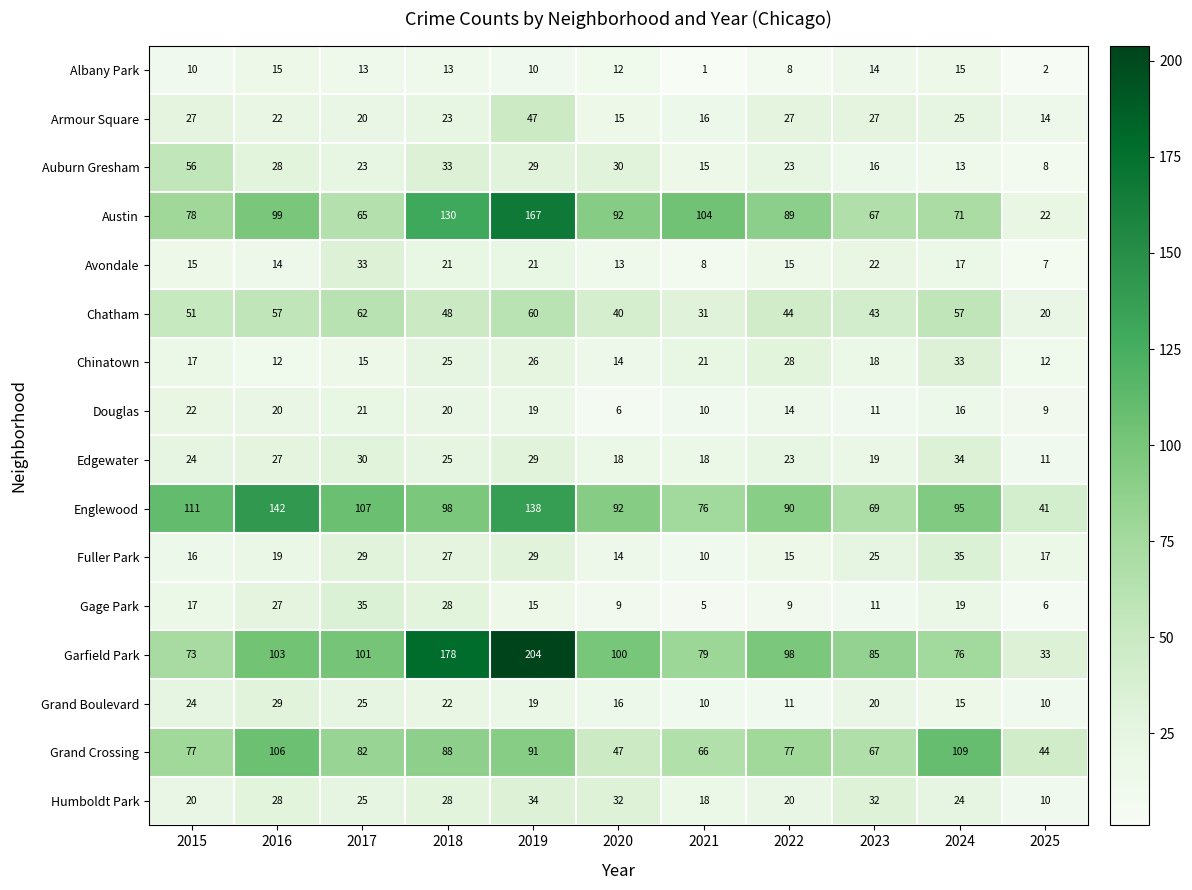

What is the total value across all series at 2016?

748